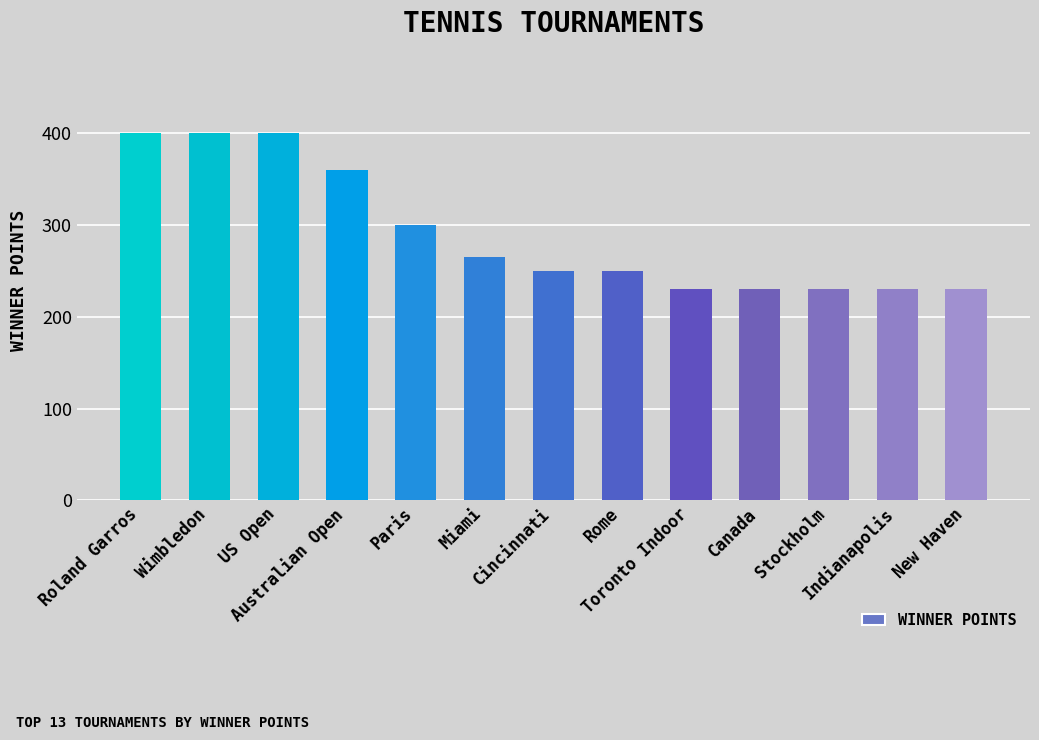

Where is the data nearest to the value 315?

Paris